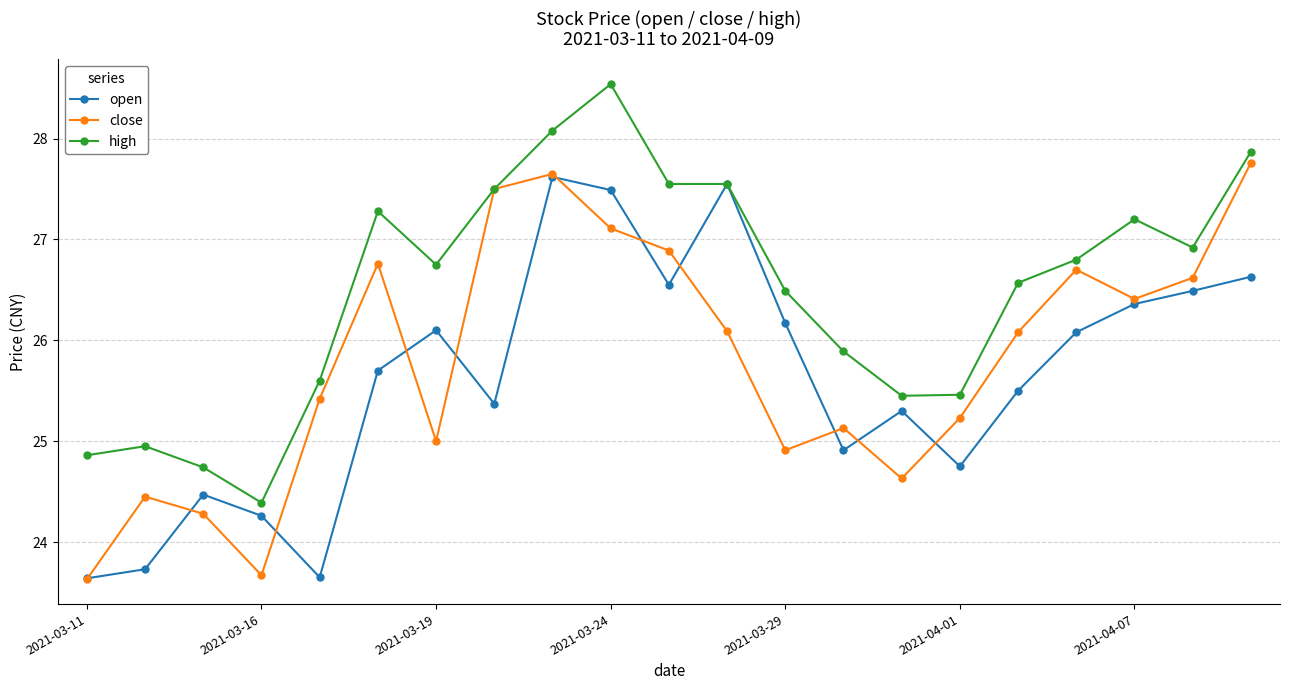

Which series has the largest total across all categories?

high